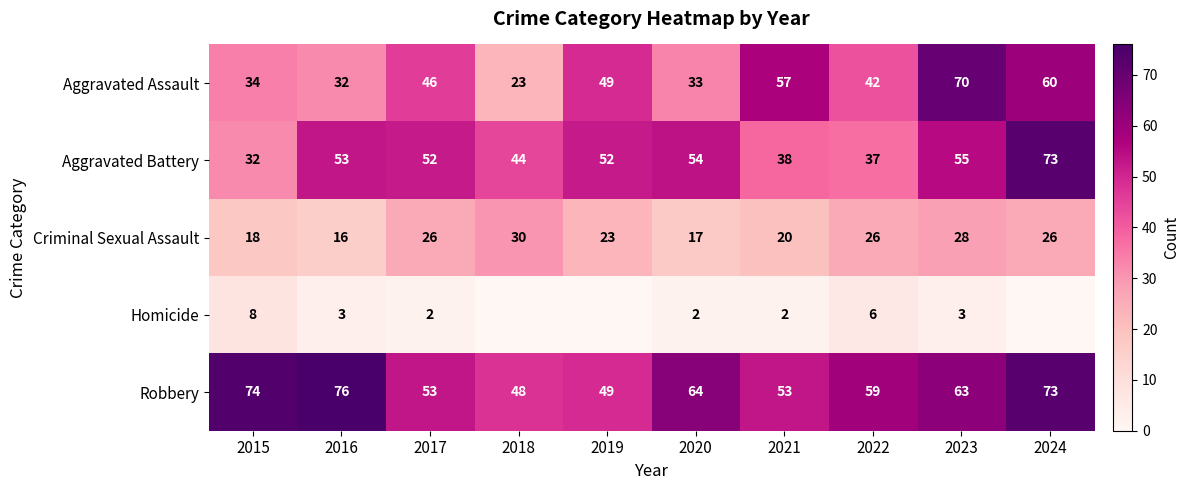

What is the difference between the second highest and second lowest values in the Criminal Sexual Assault series?

11